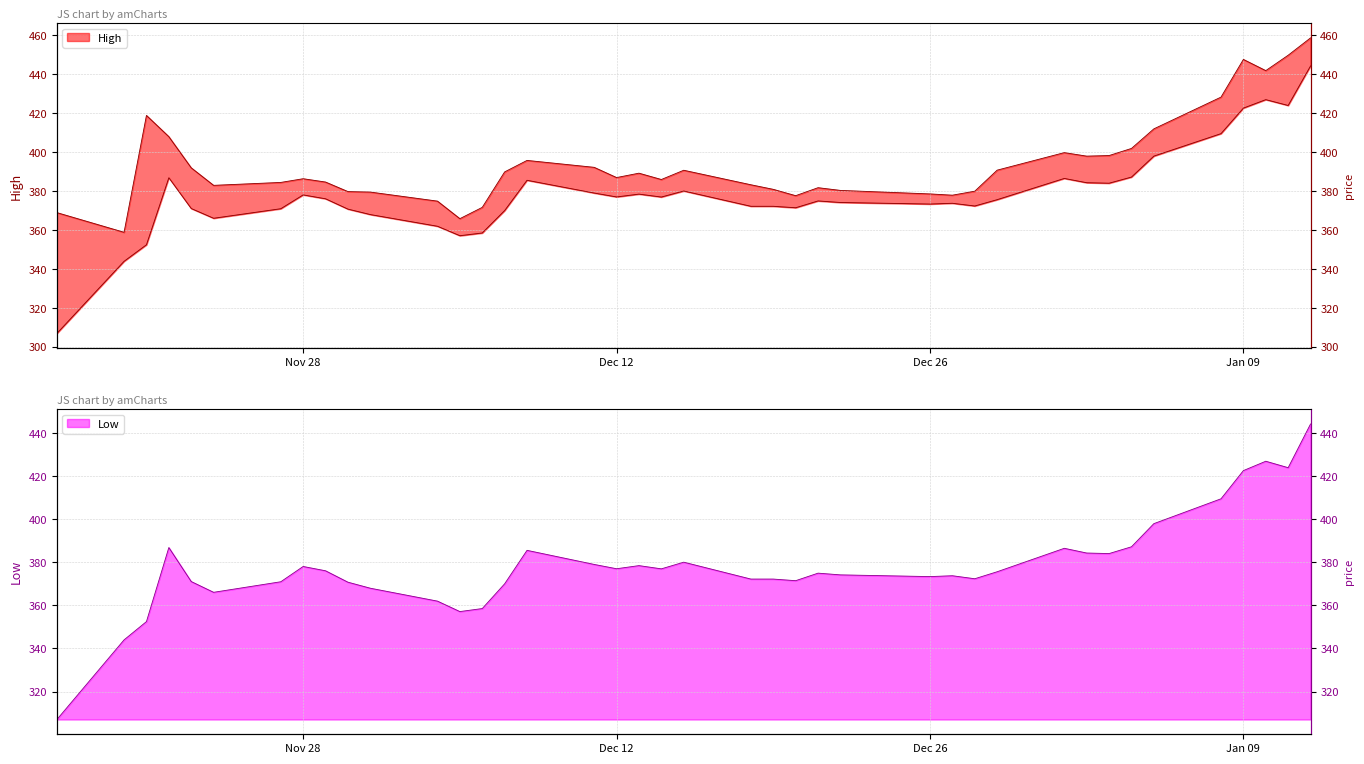

What are all the series names shown in the legend?

High, Low